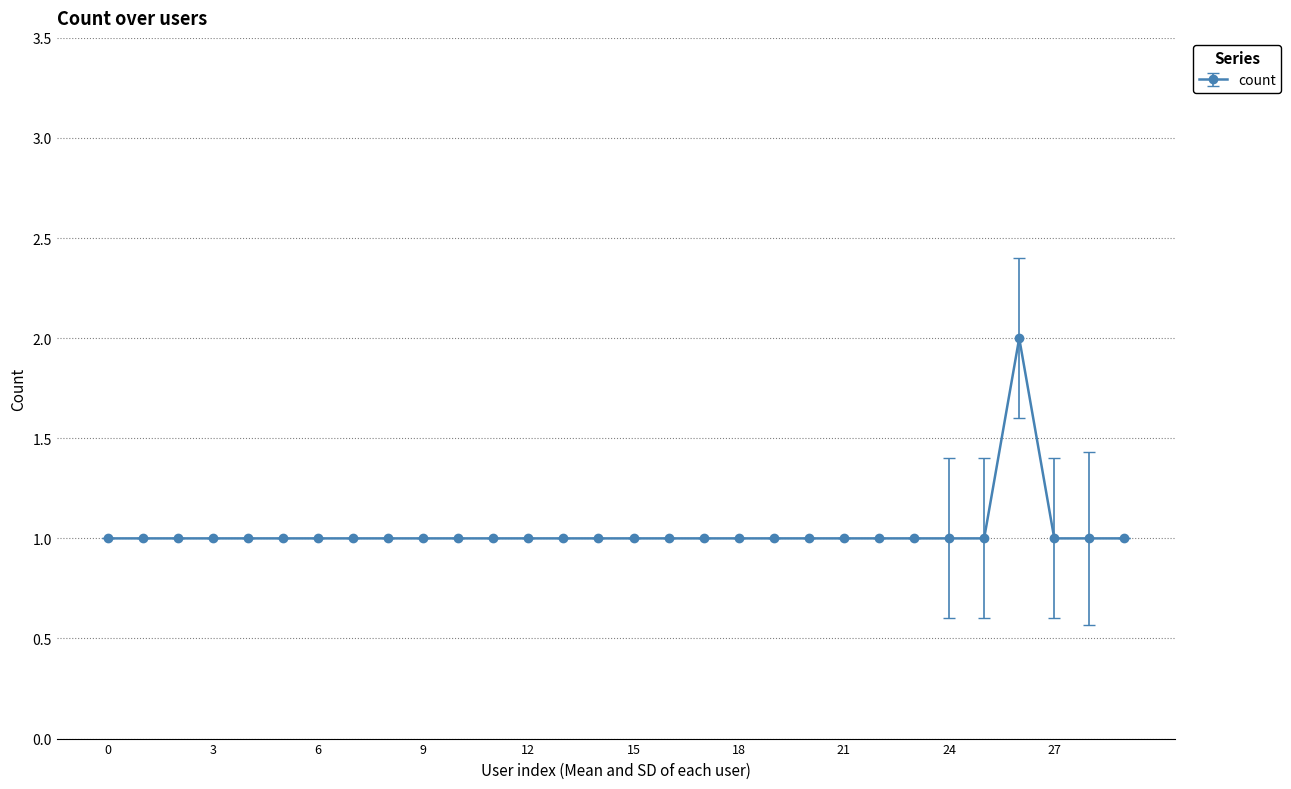

What is the difference between the maximum and second lowest values?

1